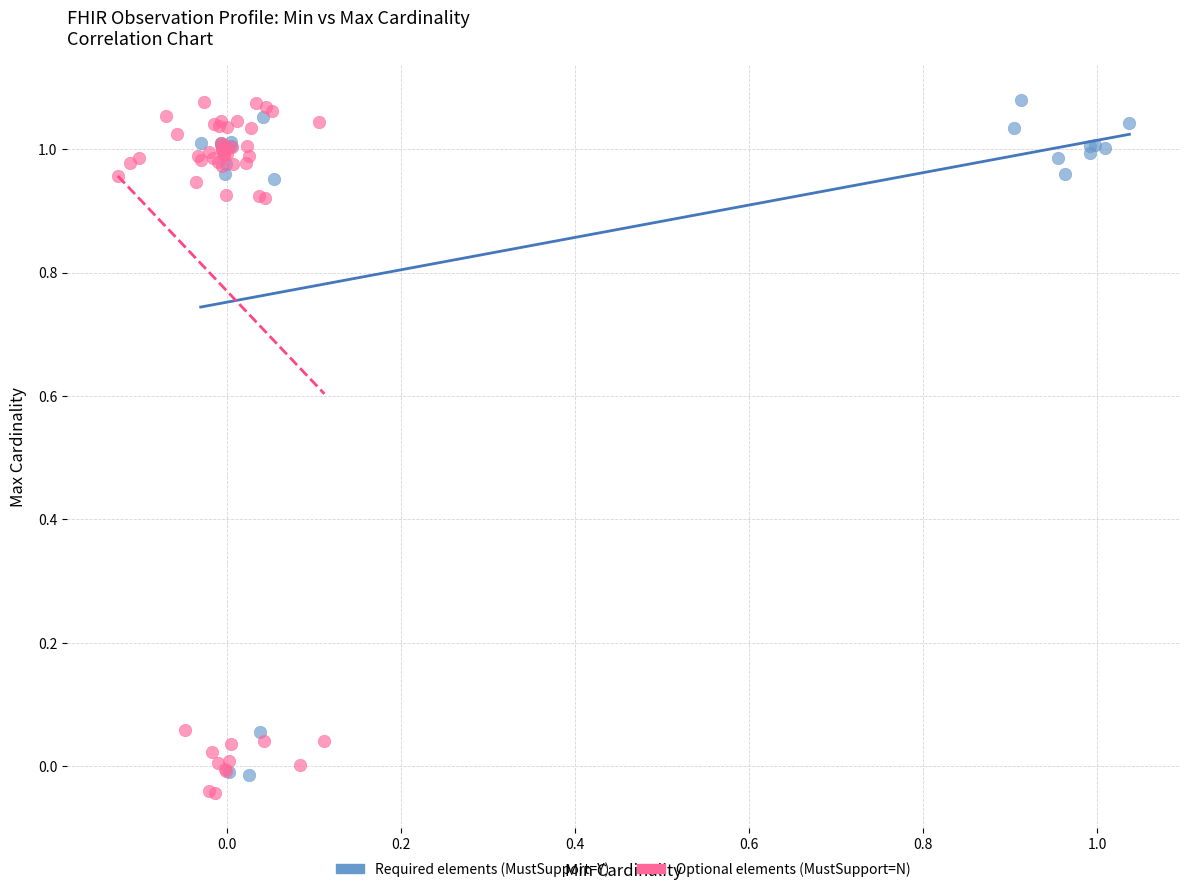

Which series contains the lowest Y value?

Optional elements (MustSupport=N)